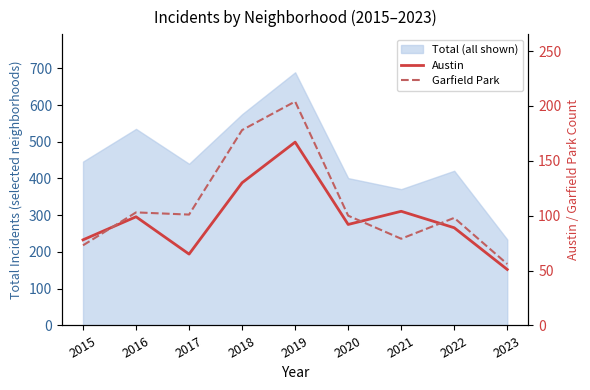

The Austin series shows 78 at 2015. True or false?

True